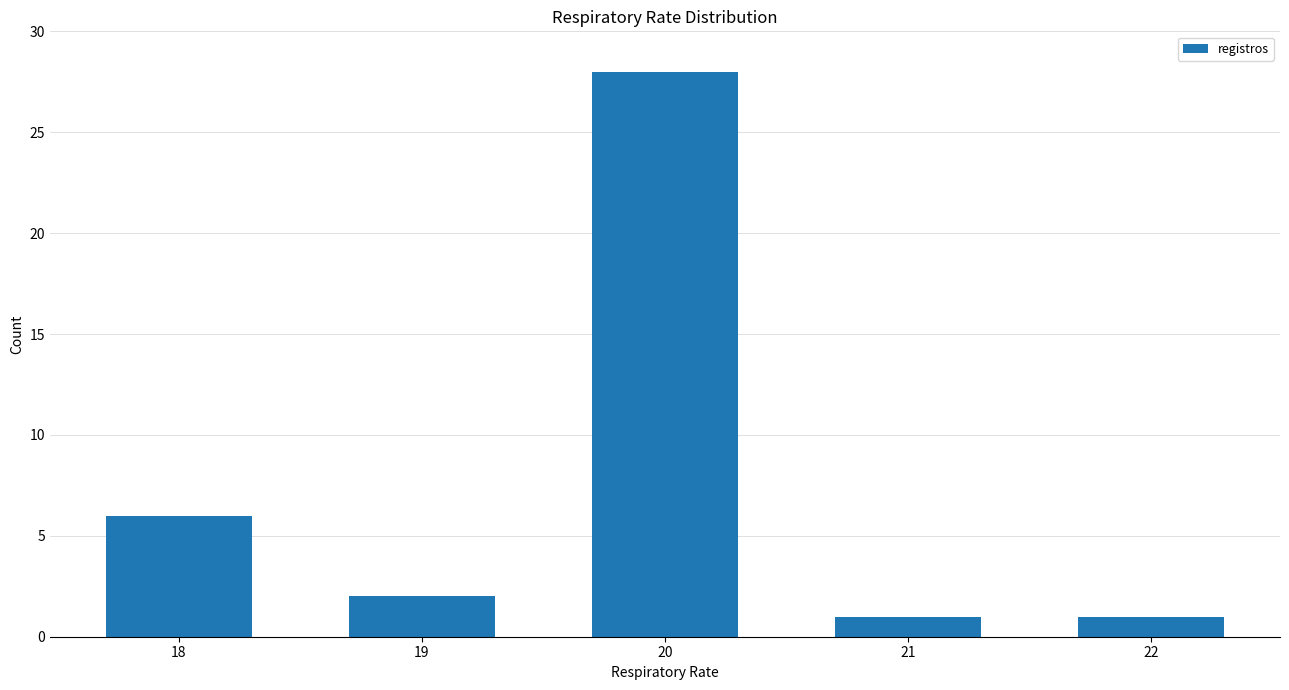

Reading left to right, what are all the values shown in this chart?

18=6	19=2	20=28	21=1	22=1